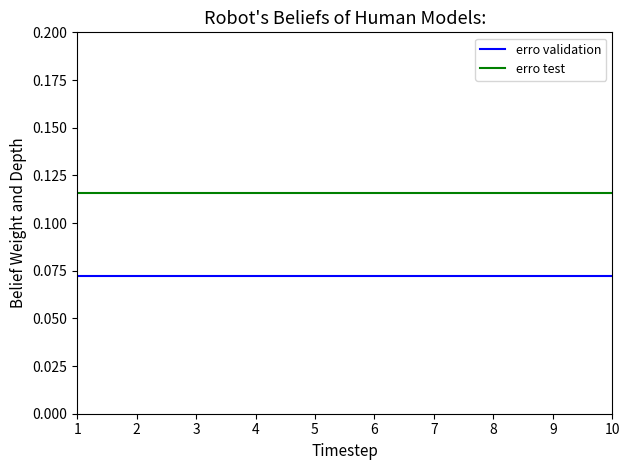

True or false: erro test and erro validation cross at least once.

False